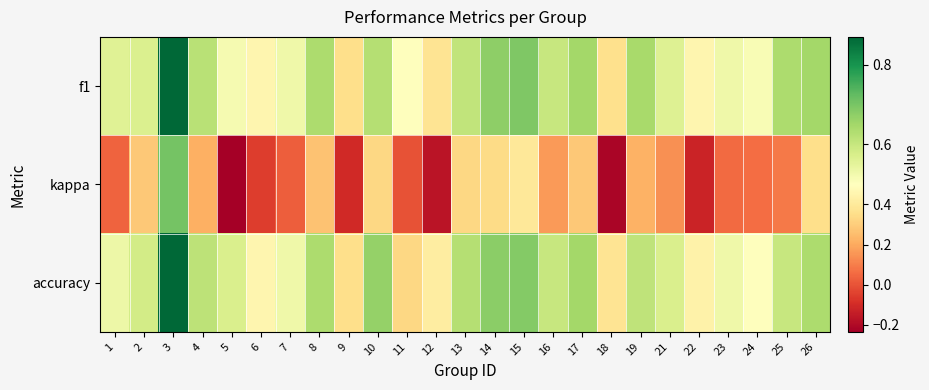

What is the smallest value displayed?

-0.2